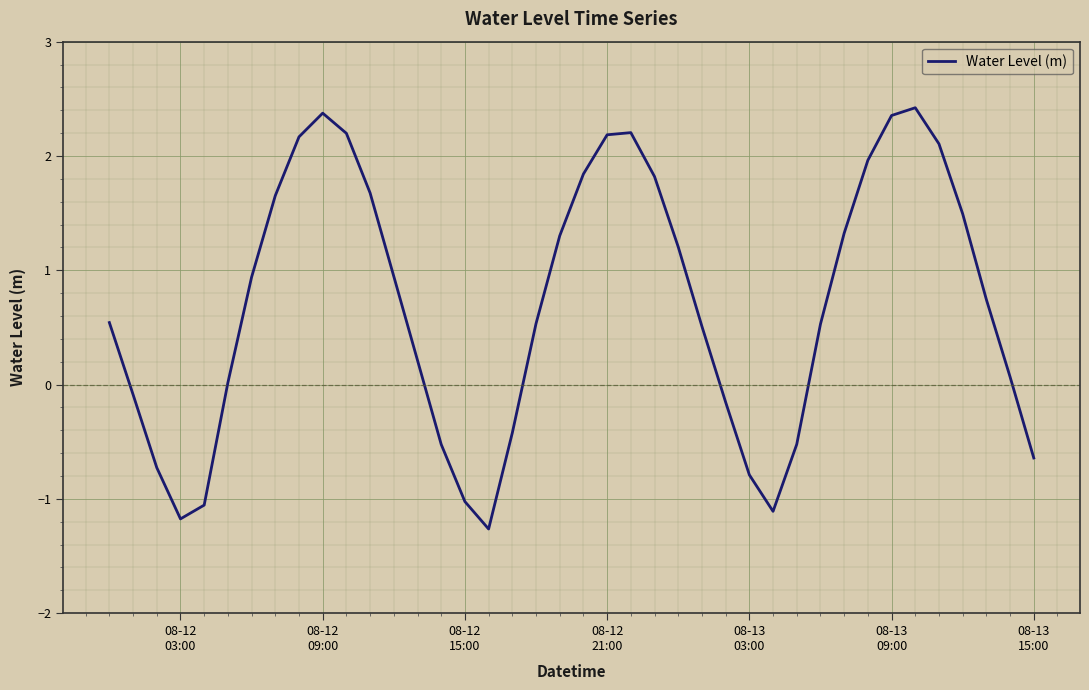

What is the smallest value displayed?

-1.3